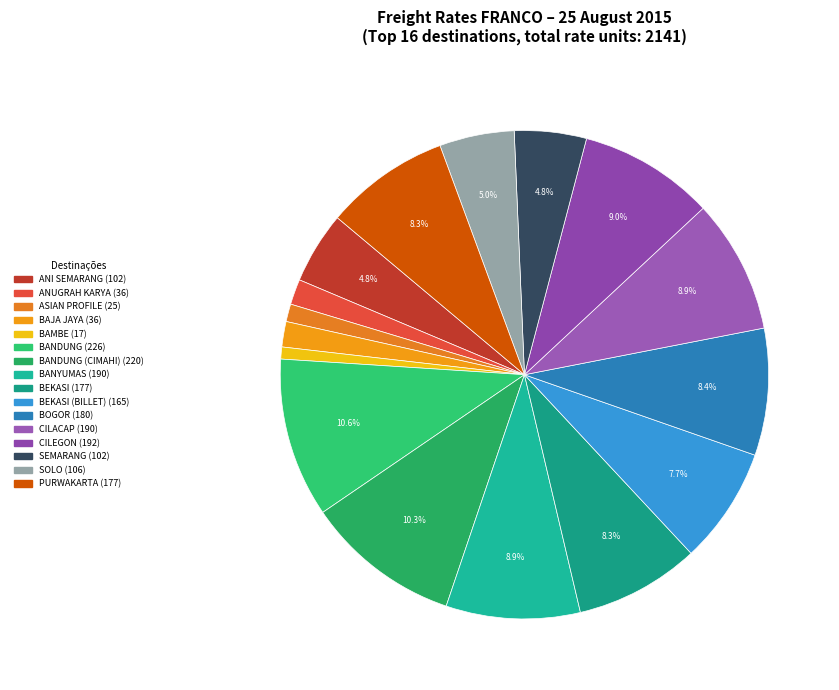

Count the number of slices in the pie.

16